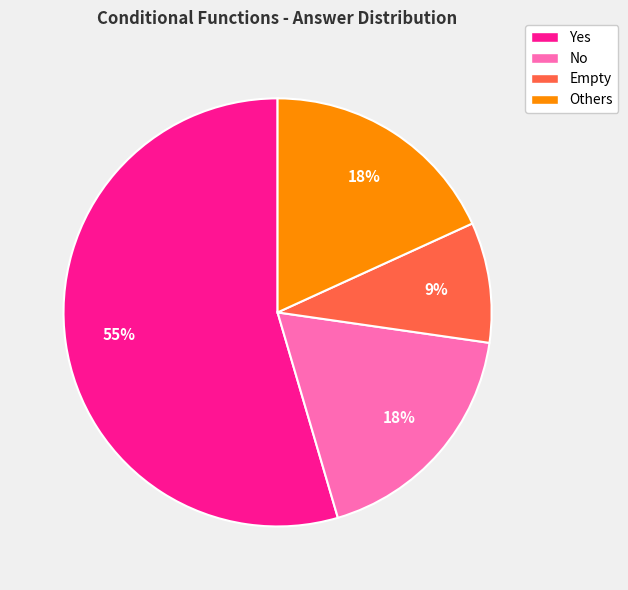

The Yes slice represents 49% of the pie. True or false?

False